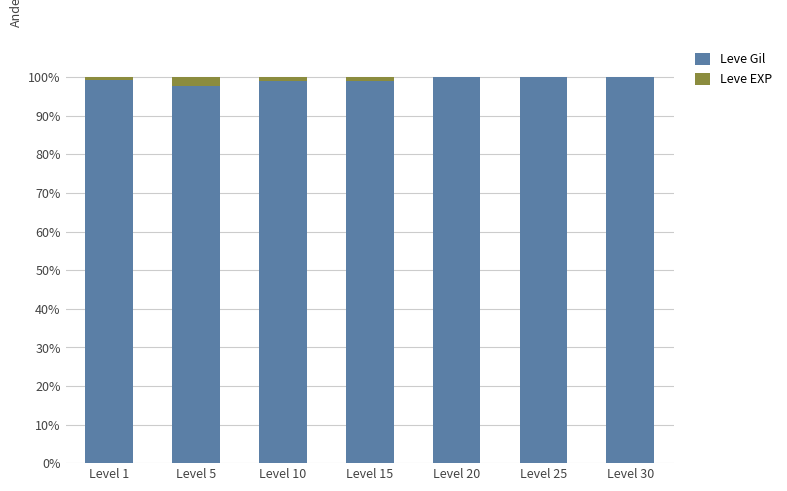

The value of Leve Gil at Level 30 is 99.9. True or false?

True